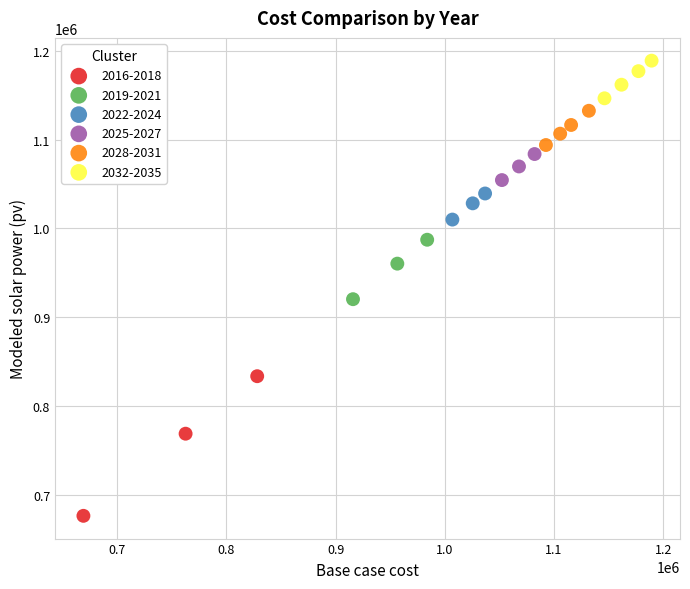

Which series contains the highest Y value?

2032-2035